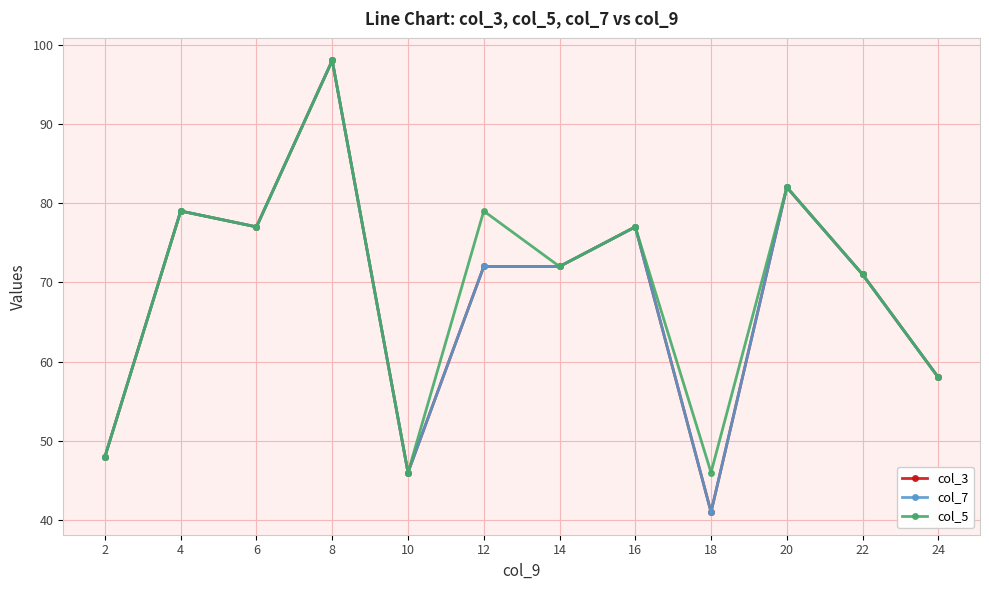

How many interior local valleys does the col_3 series have?

3